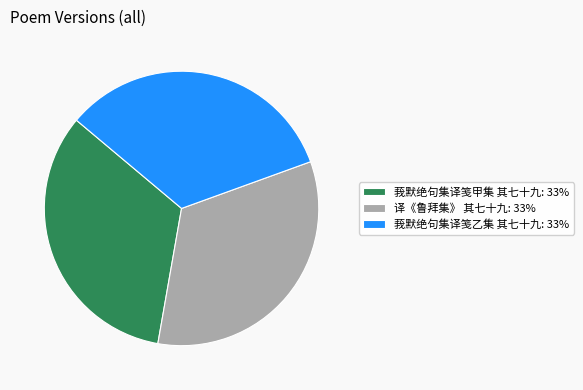

Is the sum of 莪默绝句集译笺乙集 其七十九: 33% and 莪默绝句集译笺甲集 其七十九: 33% greater than half?

Yes